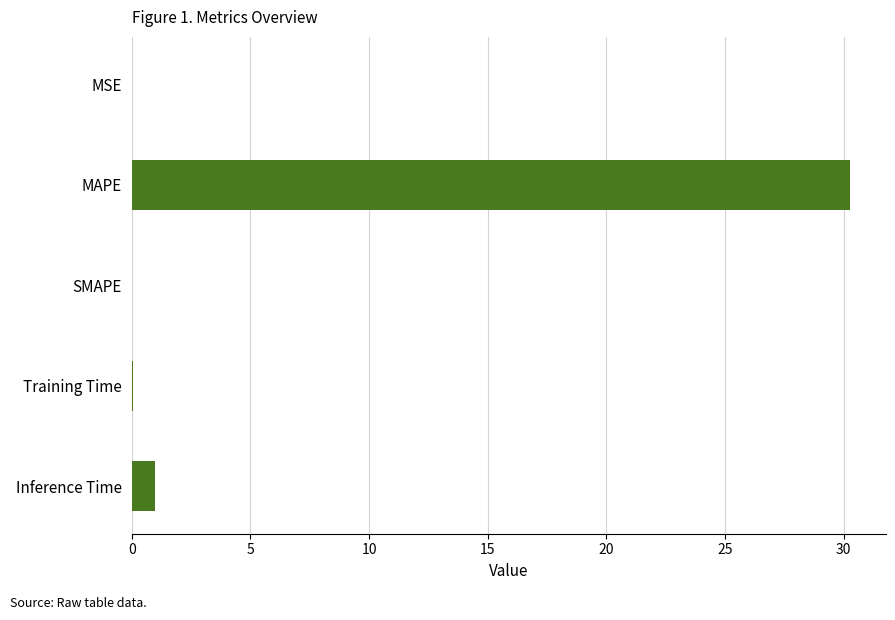

True or false: the data shows 0.0 at MSE.

True